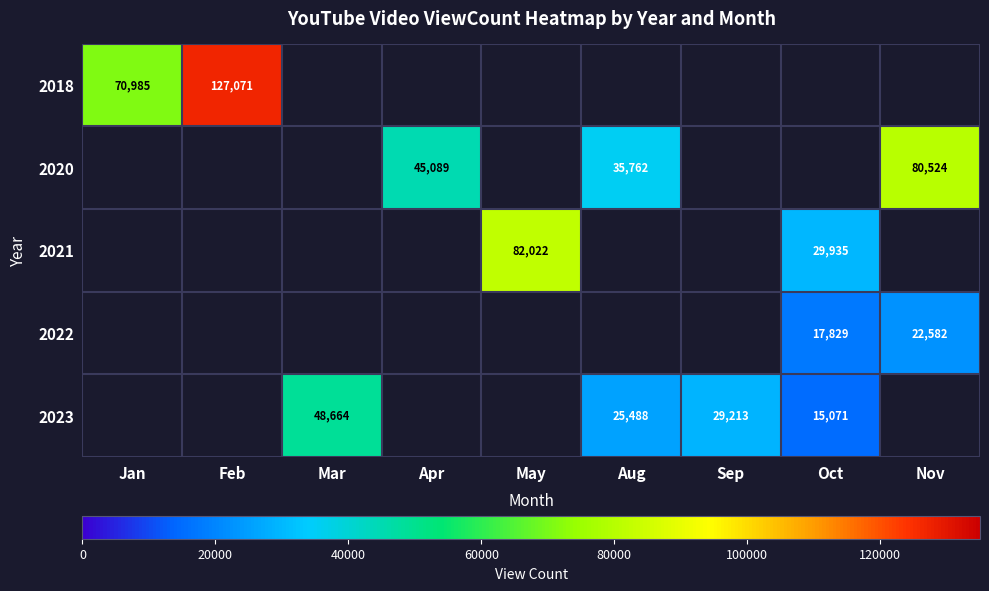

Is it true that 2018 equals 70985 at Jan?

True